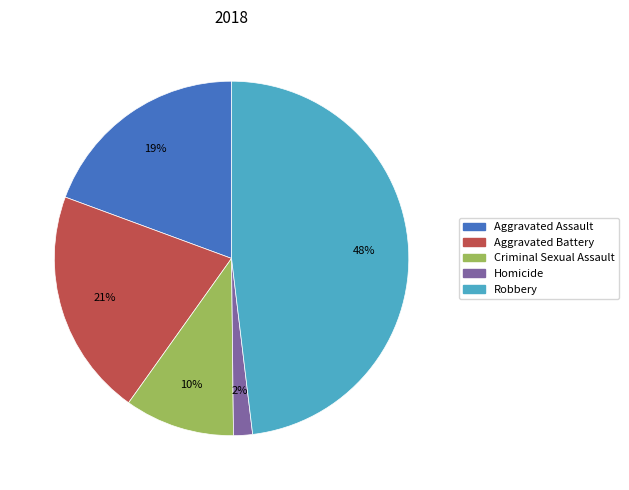

Is Homicide the majority of the pie?

No